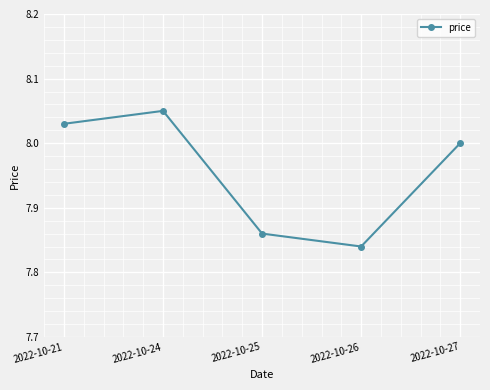

Which category has the lowest value across all series?

2022-10-26